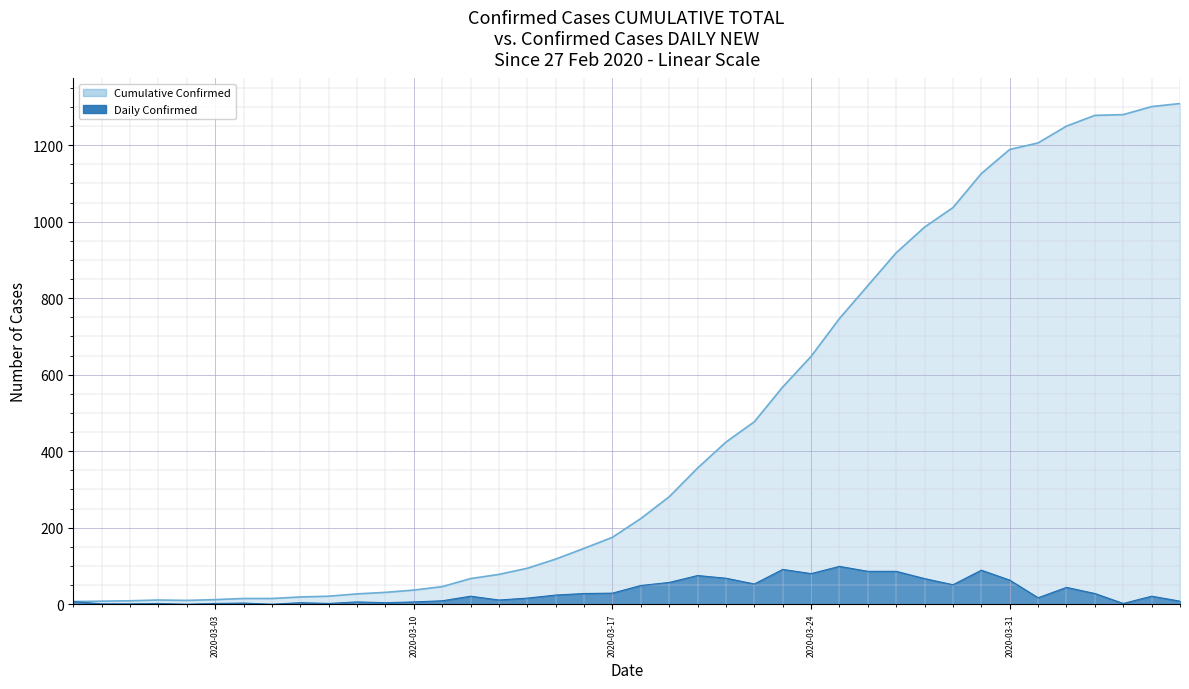

What position from the left is 2020-03-17?

20